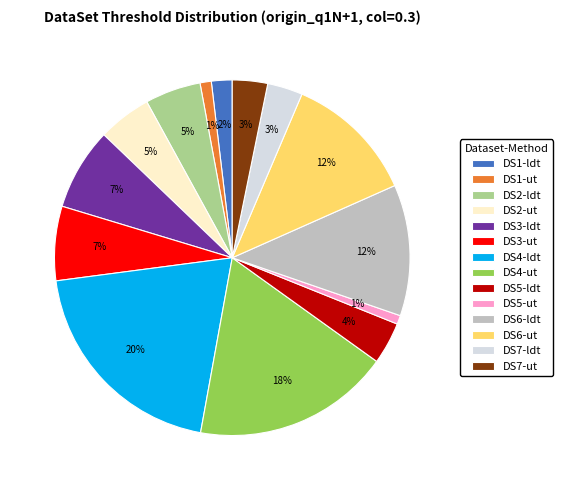

Which category has the biggest portion of the pie?

DS4-ldt